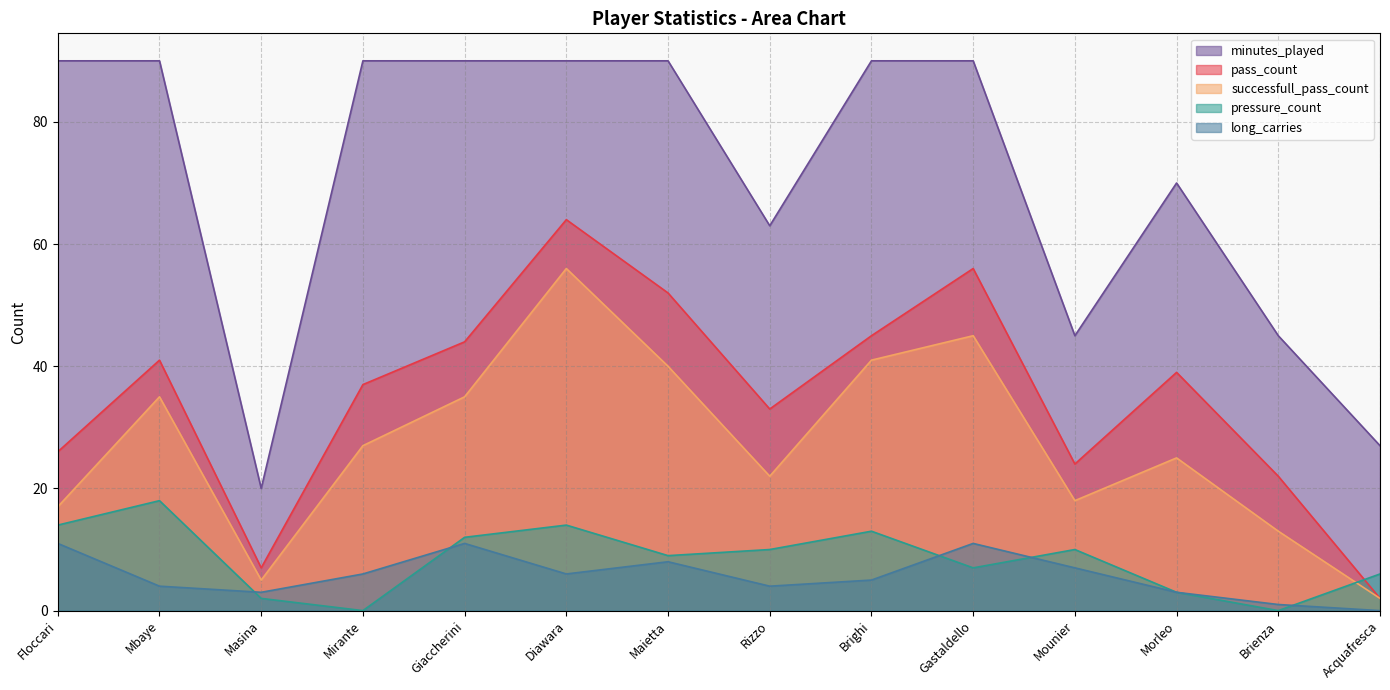

How many data points does each series have?

14